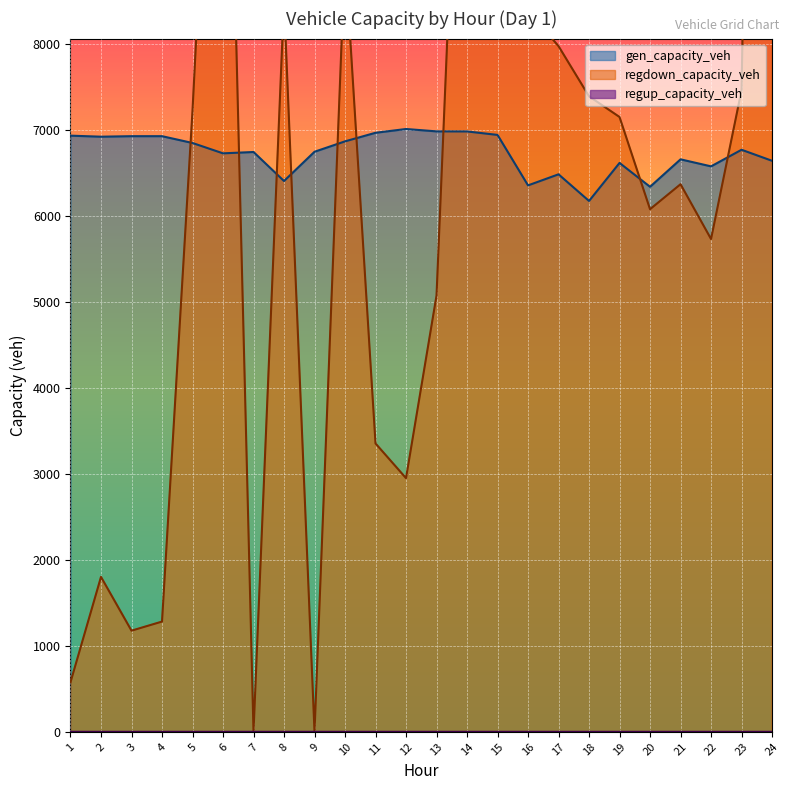

True or false: regup_capacity_veh has more than 1 interior local peaks.

False